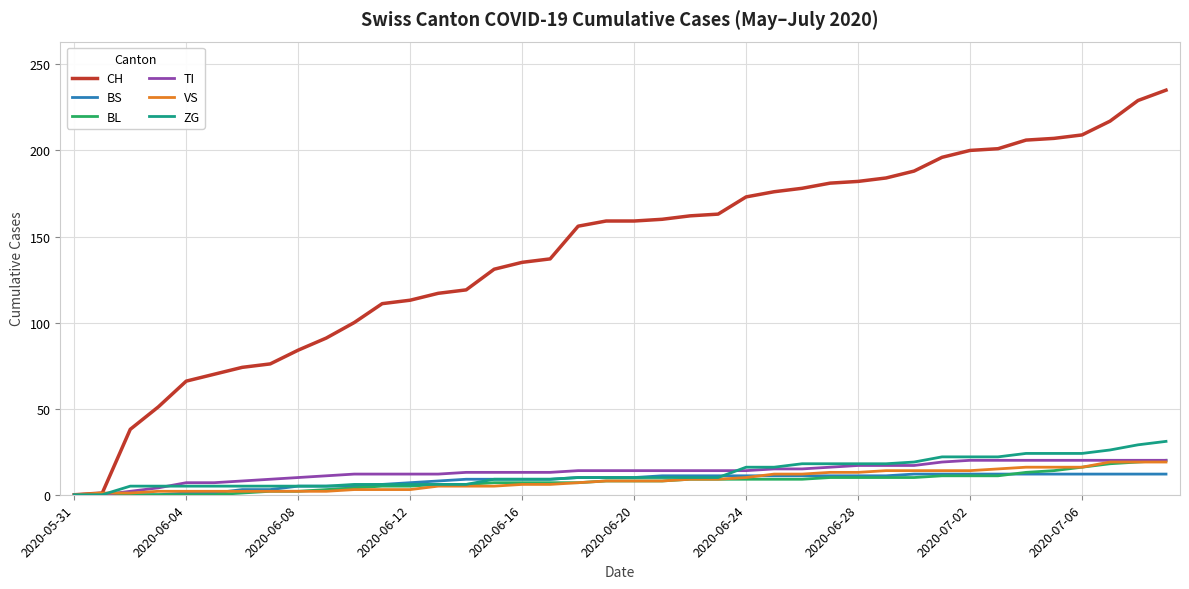

Which series has the largest total across all categories?

CH